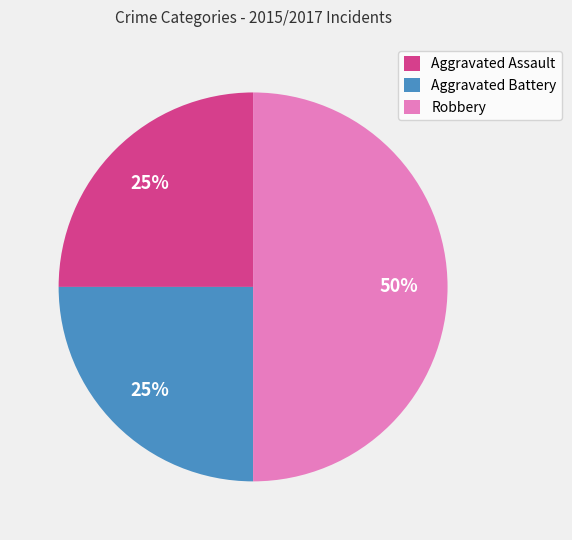

Does Aggravated Battery account for over 50% of the chart?

No